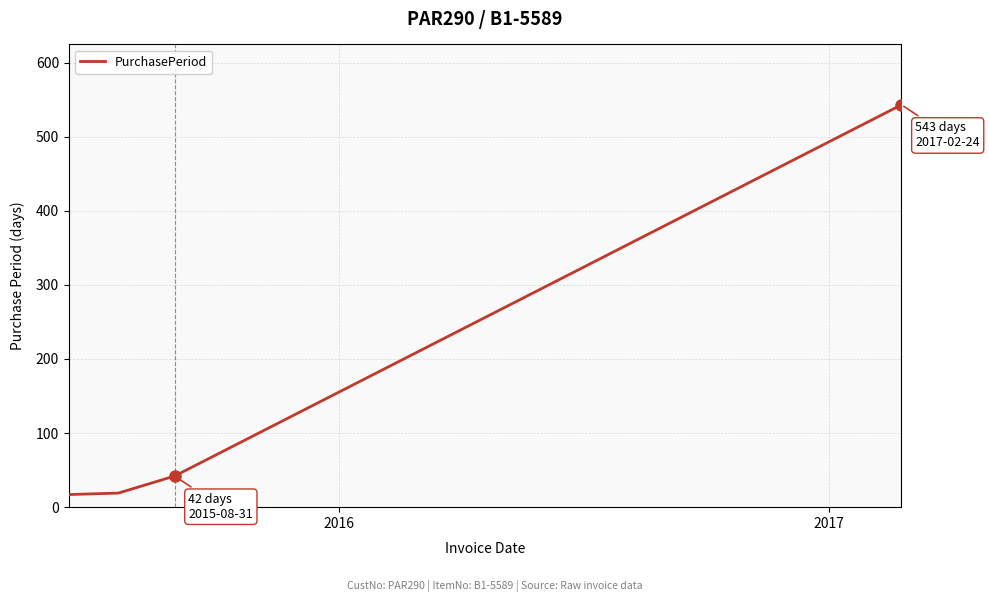

What is the difference between the maximum and minimum values?

526